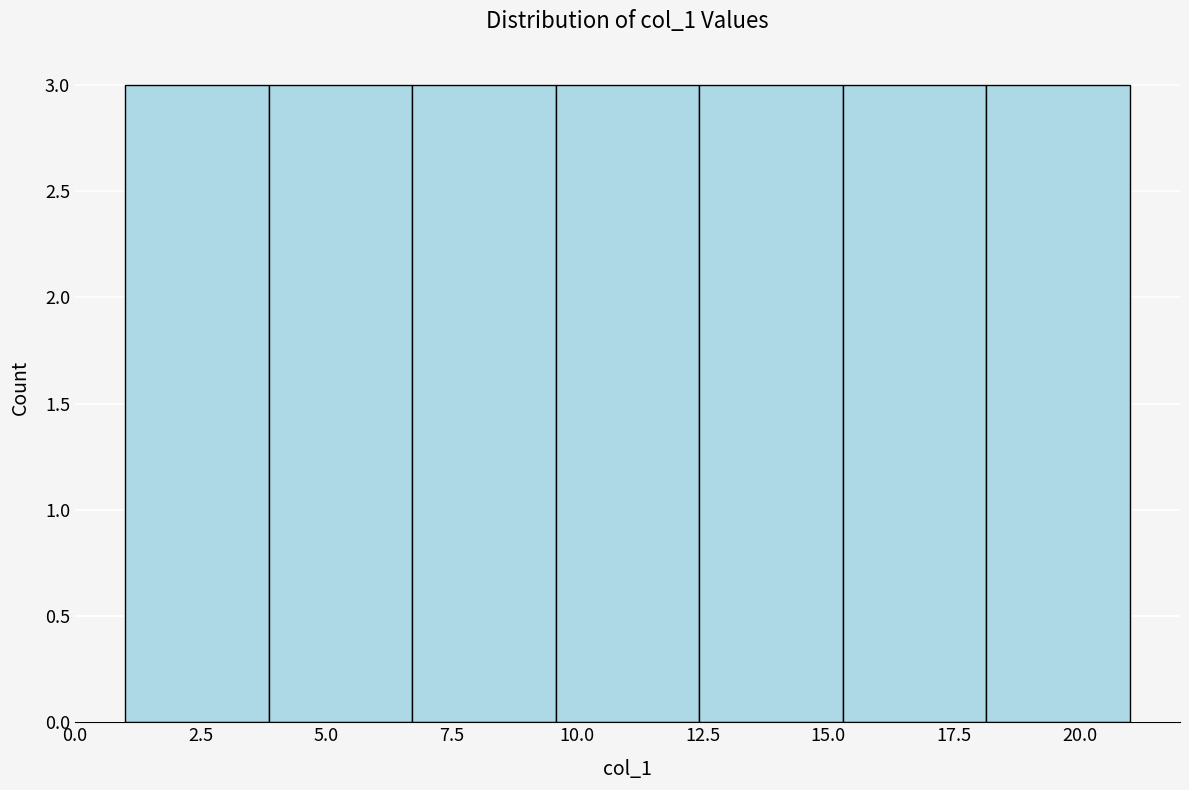

Reading left to right, list every bar in this chart as the range it spans on the x-axis followed by its height. Neither the bar edges nor the heights are printed on the chart, so give them approximately, as read against the axes.

1.0 to 4.0: 3
4.0 to 6.5: 3
6.5 to 9.5: 3
9.5 to 12.5: 3
12.5 to 15.5: 3
15.5 to 18.0: 3
18.0 to 21.0: 3